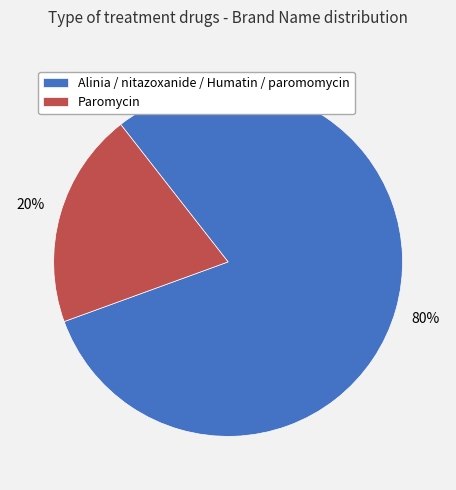

Is it true that Paromycin is 20% of the pie?

True